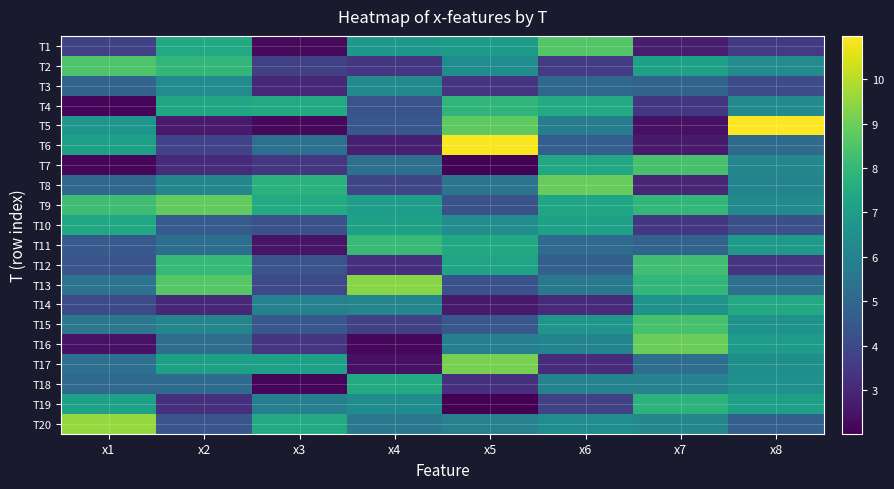

Reading left to right, what are all the values shown in this chart?

T1: x1=3.8	x2=7.5	x3=2.3	x4=6.8	x5=6.9	x6=8.6	x7=2.7	x8=3.5
T2: x1=8.5	x2=7.9	x3=3.7	x4=3.5	x5=6.4	x6=3.6	x7=7.2	x8=6.3
T3: x1=4.9	x2=6.3	x3=3.0	x4=6.2	x5=3.4	x6=5.0	x7=4.9	x8=4.1
T4: x1=2.1	x2=7.3	x3=7.5	x4=4.4	x5=7.9	x6=7.5	x7=3.5	x8=6.2
T5: x1=6.7	x2=2.7	x3=2.2	x4=4.4	x5=8.8	x6=5.8	x7=2.4	x8=11.0
T6: x1=7.1	x2=3.8	x3=5.3	x4=2.8	x5=10.9	x6=4.7	x7=2.7	x8=5.1
T7: x1=2.1	x2=3.1	x3=3.4	x4=5.3	x5=2.1	x6=7.4	x7=8.4	x8=6.2
T8: x1=5.0	x2=6.1	x3=7.7	x4=3.9	x5=5.5	x6=8.9	x7=3.0	x8=6.1
T9: x1=8.2	x2=8.8	x3=7.5	x4=7.0	x5=4.2	x6=7.3	x7=8.0	x8=6.3
T10: x1=7.4	x2=4.5	x3=4.3	x4=7.2	x5=6.4	x6=7.2	x7=3.4	x8=4.2
T11: x1=4.5	x2=5.3	x3=2.5	x4=8.0	x5=7.5	x6=5.2	x7=4.9	x8=6.9
T12: x1=4.4	x2=8.0	x3=4.3	x4=3.3	x5=7.2	x6=4.8	x7=8.2	x8=3.4
T13: x1=5.4	x2=8.6	x3=4.0	x4=9.4	x5=4.3	x6=5.6	x7=8.0	x8=5.3
T14: x1=4.0	x2=3.0	x3=6.0	x4=6.1	x5=2.7	x6=3.1	x7=6.6	x8=7.4
T15: x1=5.6	x2=6.1	x3=4.4	x4=3.8	x5=4.4	x6=6.7	x7=8.4	x8=6.6
T16: x1=2.5	x2=5.2	x3=3.4	x4=2.2	x5=5.9	x6=6.0	x7=9.0	x8=6.9
T17: x1=5.3	x2=7.1	x3=7.1	x4=2.4	x5=9.1	x6=3.2	x7=5.2	x8=6.5
T18: x1=5.1	x2=5.1	x3=2.2	x4=7.5	x5=3.3	x6=6.0	x7=6.0	x8=6.5
T19: x1=7.2	x2=3.2	x3=5.8	x4=6.4	x5=2.0	x6=3.8	x7=7.8	x8=7.1
T20: x1=9.5	x2=4.4	x3=7.5	x4=5.6	x5=5.9	x6=6.4	x7=6.2	x8=4.7